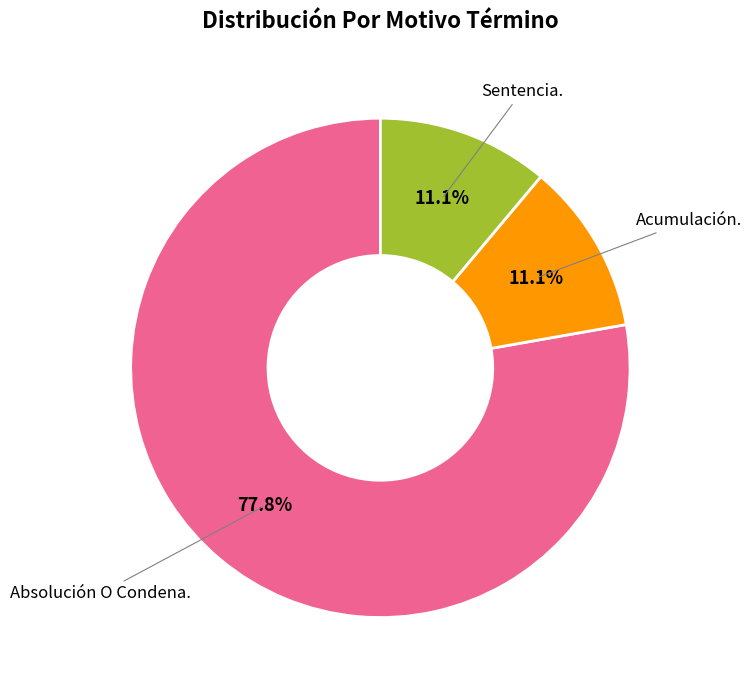

Which slice is the largest?

Absolución O Condena.